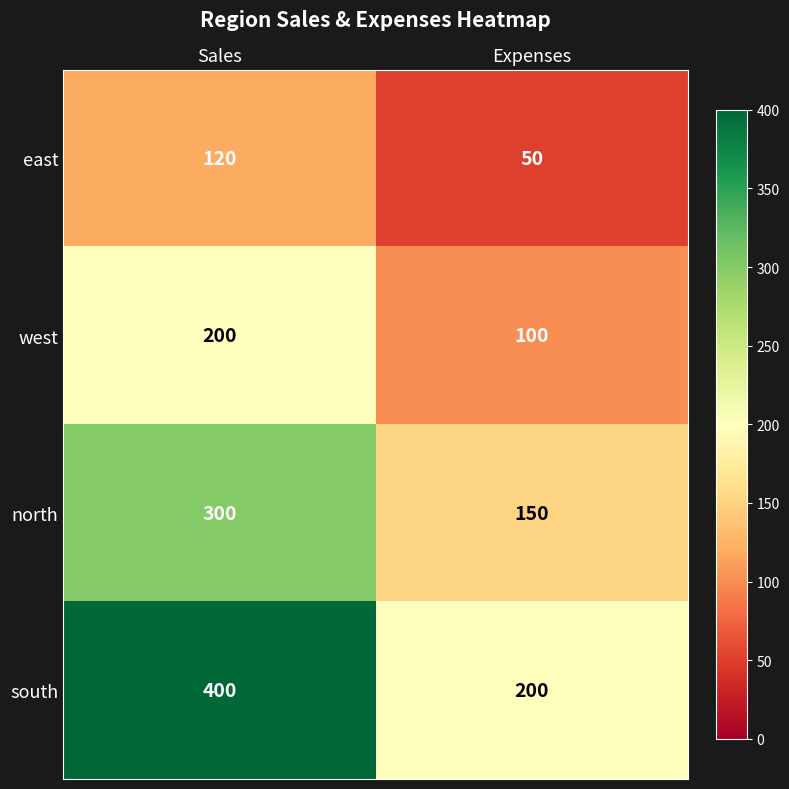

Rank the series at Expenses from lowest to highest value.

east, west, north, south